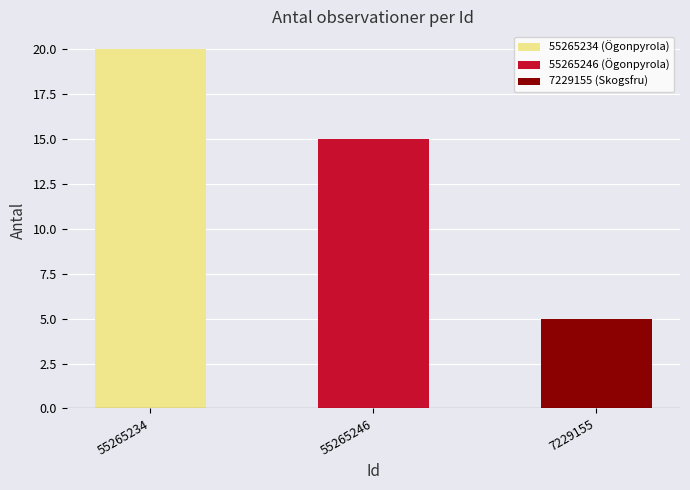

What is the ratio of the value at 7229155 to the value at 55265246?

0.3